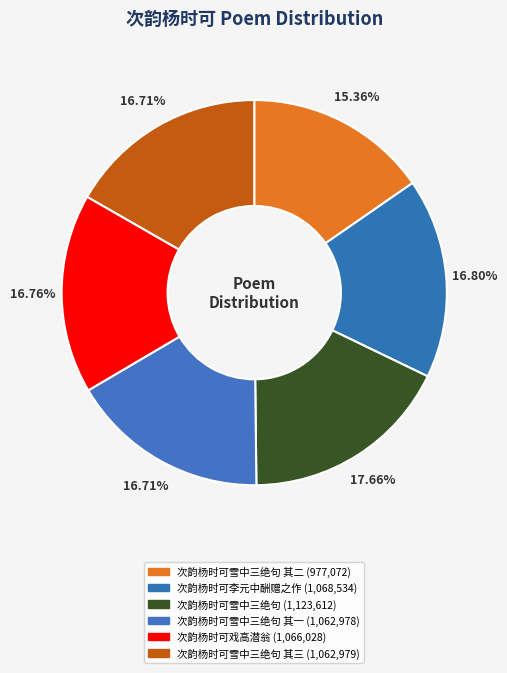

How many segments does this pie chart have?

6